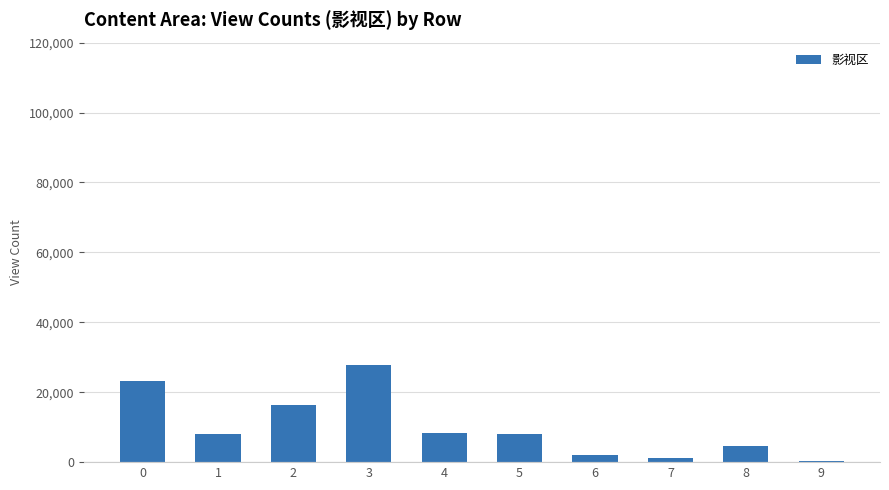

How many categories are shown in the chart?

10